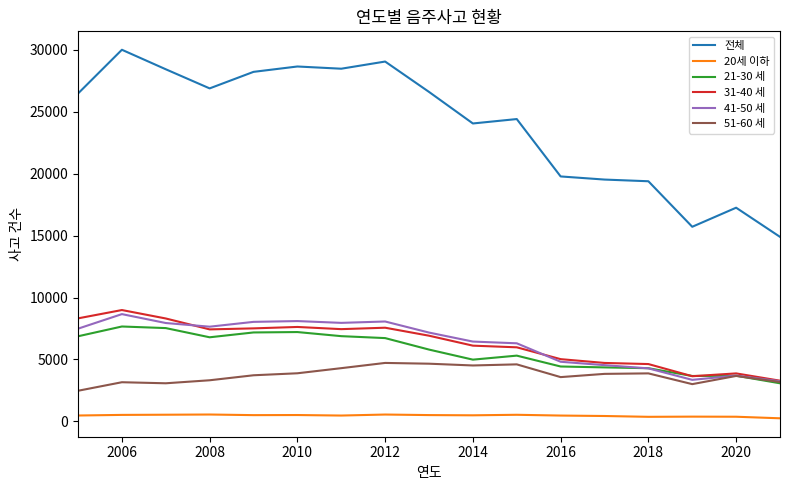

What is the smallest value displayed?

256